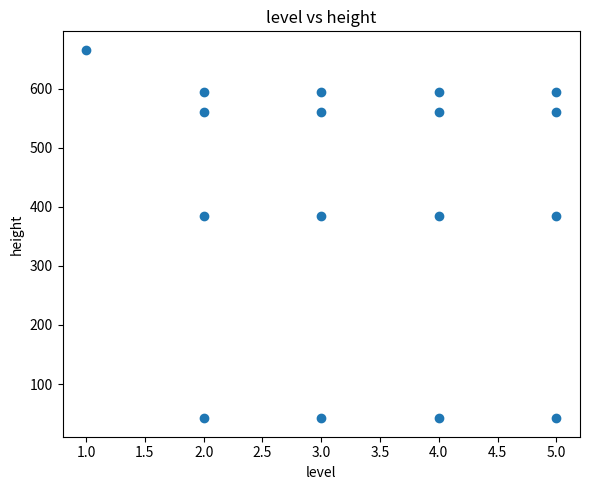

What is the range of Y values (max minus min)?

624